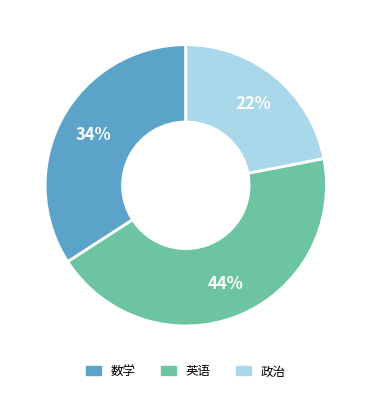

Between 英语 and 政治, which is larger?

英语